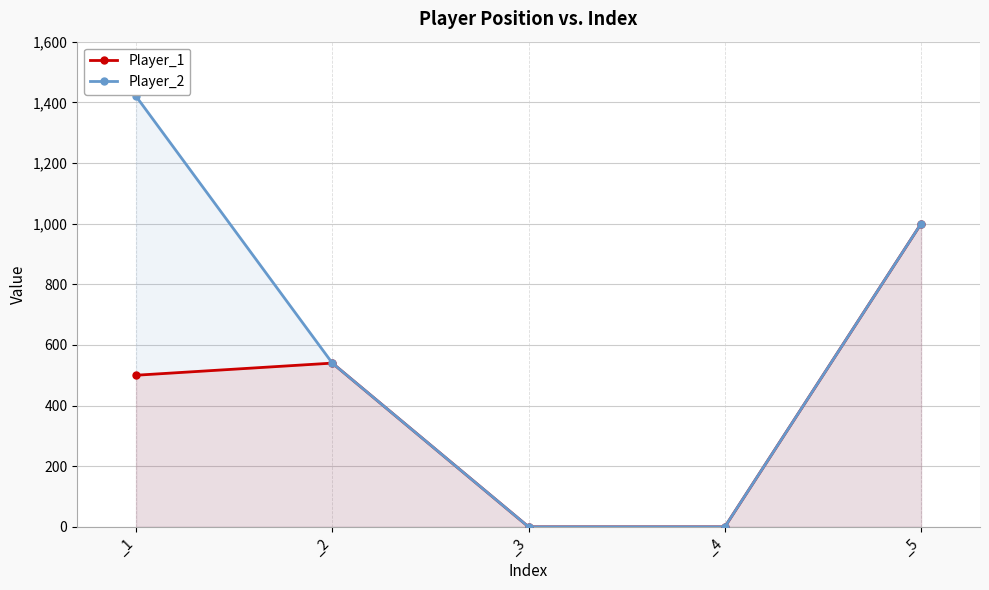

What is the value of the Player_2 point at the 1st from the left?

1420